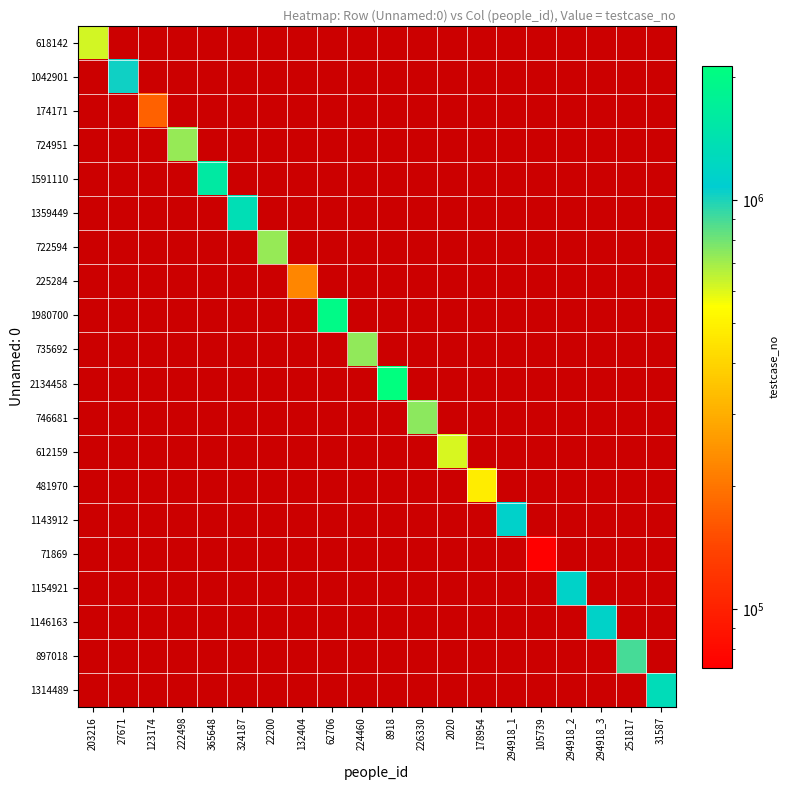

How many distinct data groups are displayed?

20